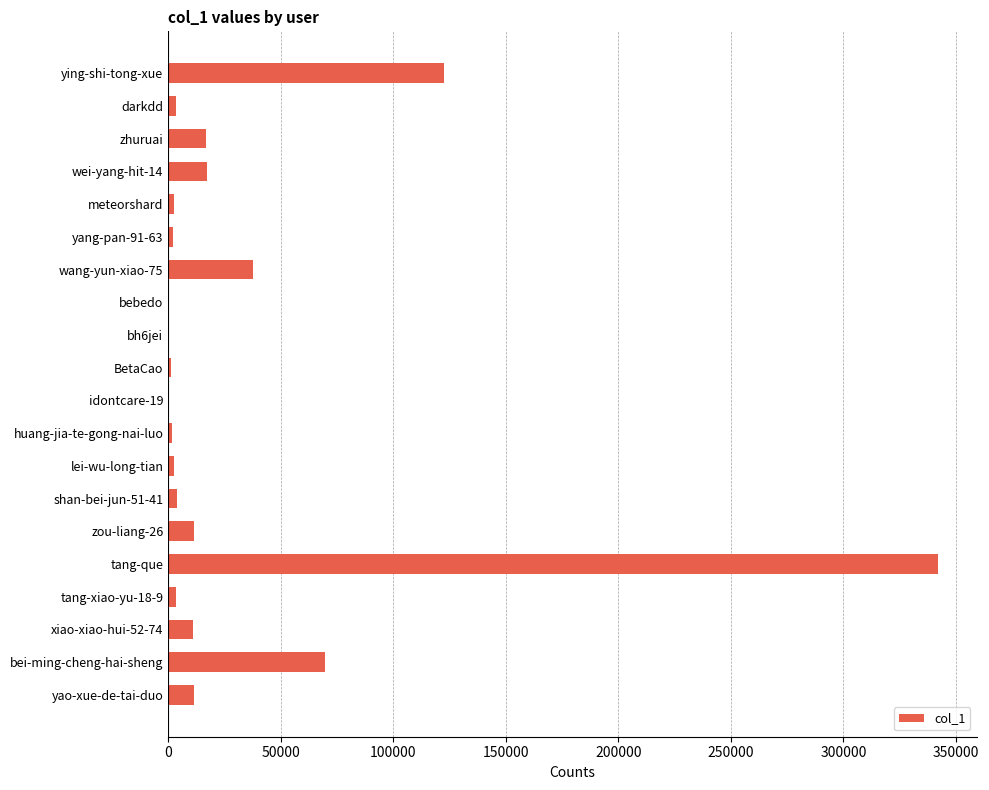

Where is the data nearest to the value 171095?

ying-shi-tong-xue